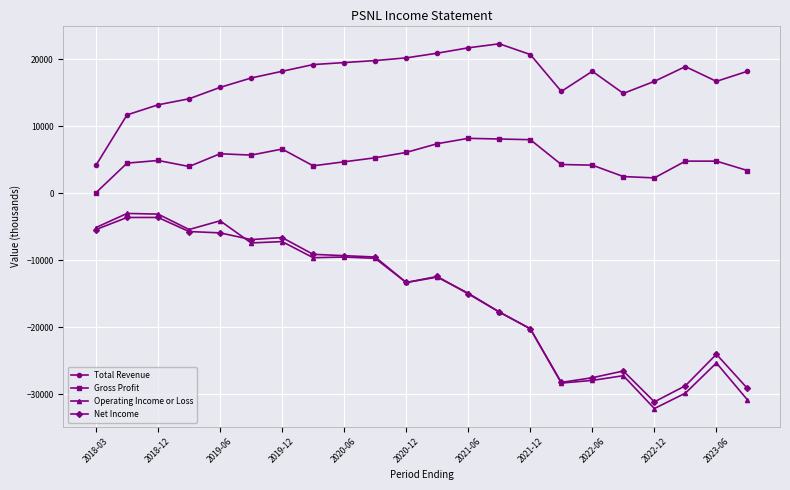

What is the value of the Operating Income or Loss point at the 8th from the left?

-9600